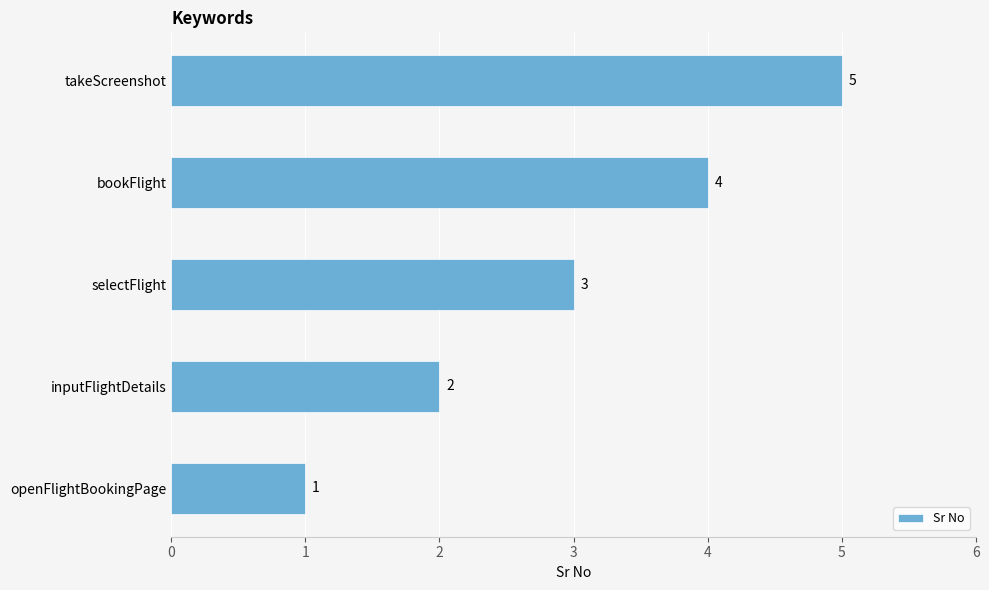

What is the greatest value displayed?

5